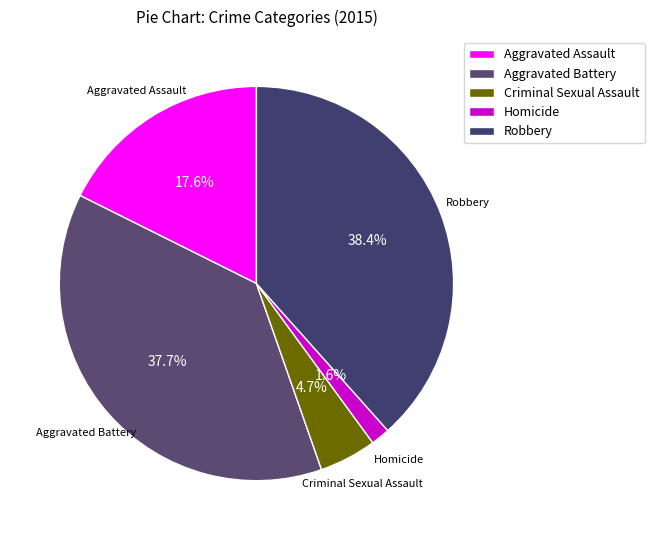

Does Aggravated Assault account for over 50% of the chart?

No